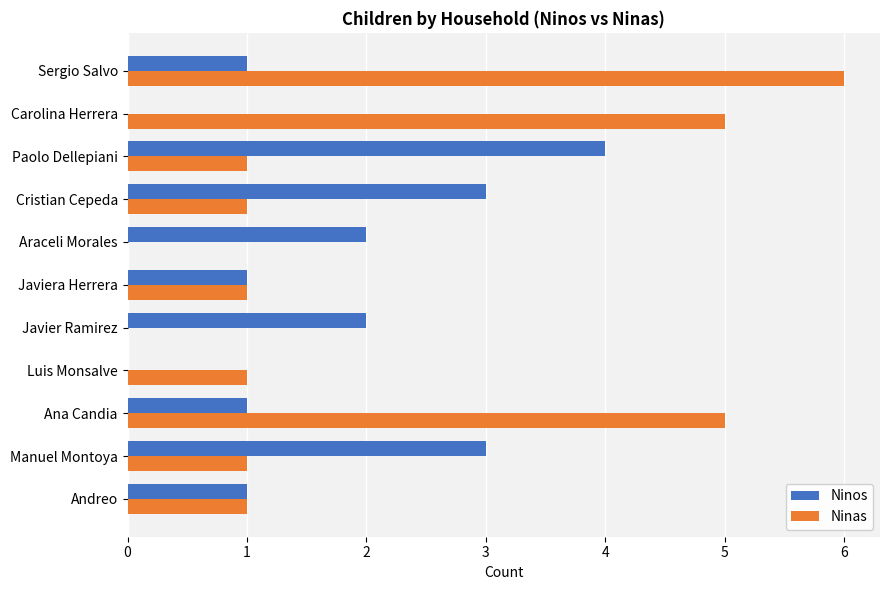

What is the sum of all Ninas values?

22